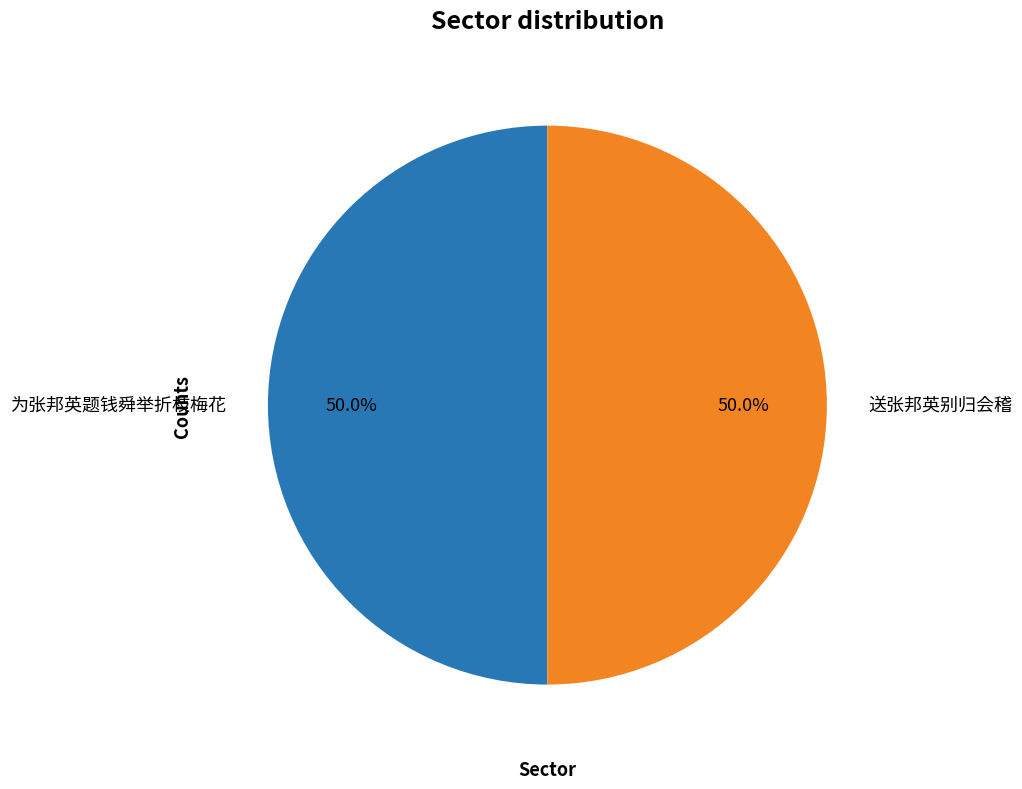

How many slices are in this pie chart?

2